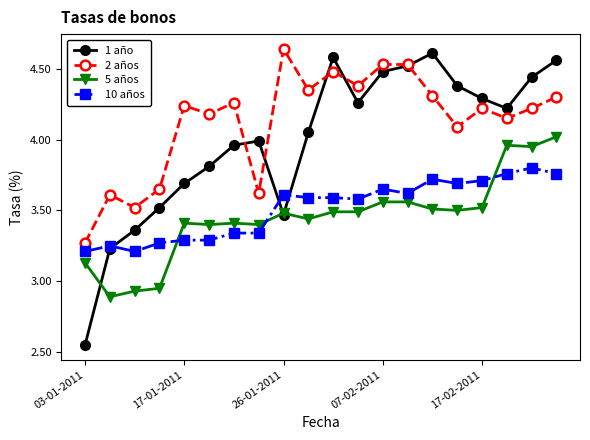

Rank the series by their maximum value, from lowest to highest.

10 años, 5 años, 1 año, 2 años